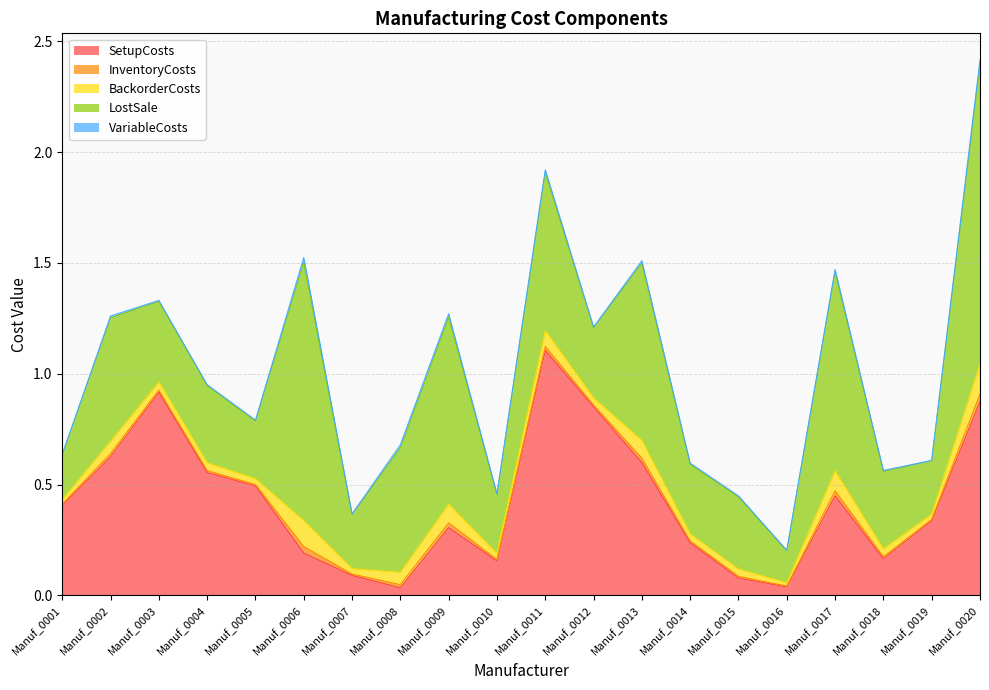

Reading right to left, extract all data points from this chart.

SetupCosts: 0.9	0.3	0.2	0.4	0.0	0.1	0.2	0.6	0.9	1.1	0.2	0.3	0.0	0.1	0.2	0.5	0.6	0.9	0.6	0.4
InventoryCosts: 0.0	0.0	0.0	0.0	0.0	0.0	0.0	0.0	0.0	0.0	0.0	0.0	0.0	0.0	0.0	0.0	0.0	0.0	0.0	0.0
BackorderCosts: 0.1	0.0	0.0	0.1	0.0	0.0	0.0	0.1	0.0	0.1	0.0	0.1	0.1	0.0	0.1	0.0	0.0	0.0	0.1	0.0
LostSale: 1.4	0.2	0.4	0.9	0.1	0.3	0.3	0.8	0.3	0.7	0.3	0.8	0.6	0.2	1.2	0.3	0.3	0.4	0.6	0.2
VariableCosts: 0.0	0.0	0.0	0.0	0.0	0.0	0.0	0.0	0.0	0.0	0.0	0.0	0.0	0.0	0.0	0.0	0.0	0.0	0.0	0.0